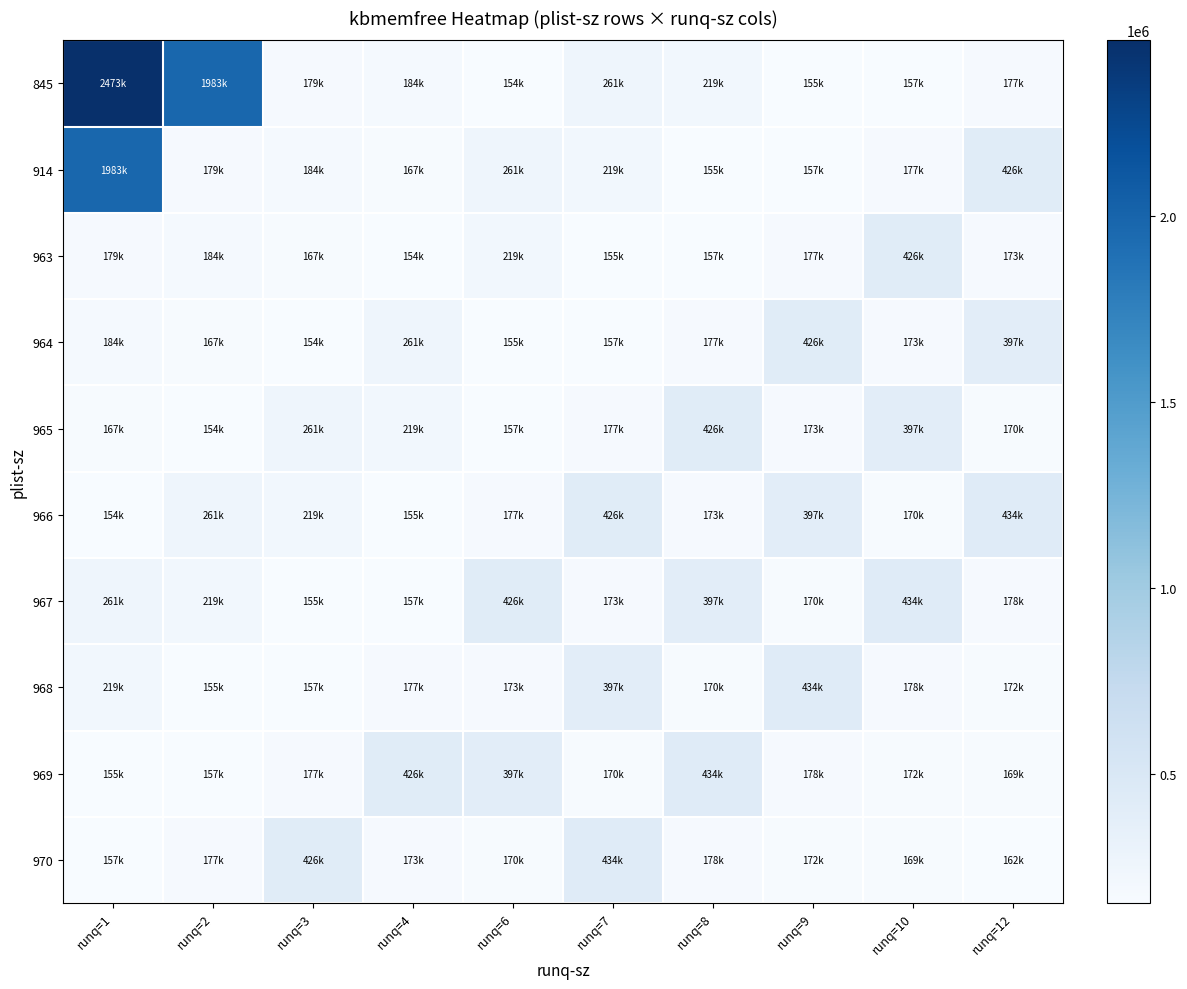

Reading right to left, extract all data points from this chart.

845: runq=12=177220	runq=10=157144	runq=9=155344	runq=8=219048	runq=7=261400	runq=6=154076	runq=4=183948	runq=3=179384	runq=2=1983476	runq=1=2472916
914: runq=12=425732	runq=10=177220	runq=9=157144	runq=8=155344	runq=7=219048	runq=6=261400	runq=4=167056	runq=3=183948	runq=2=179384	runq=1=1983476
963: runq=12=172812	runq=10=425732	runq=9=177220	runq=8=157144	runq=7=155344	runq=6=219048	runq=4=154076	runq=3=167056	runq=2=183948	runq=1=179384
964: runq=12=396924	runq=10=172812	runq=9=425732	runq=8=177220	runq=7=157144	runq=6=155344	runq=4=261400	runq=3=154076	runq=2=167056	runq=1=183948
965: runq=12=170424	runq=10=396924	runq=9=172812	runq=8=425732	runq=7=177220	runq=6=157144	runq=4=219048	runq=3=261400	runq=2=154076	runq=1=167056
966: runq=12=433756	runq=10=170424	runq=9=396924	runq=8=172812	runq=7=425732	runq=6=177220	runq=4=155344	runq=3=219048	runq=2=261400	runq=1=154076
967: runq=12=178368	runq=10=433756	runq=9=170424	runq=8=396924	runq=7=172812	runq=6=425732	runq=4=157144	runq=3=155344	runq=2=219048	runq=1=261400
968: runq=12=171832	runq=10=178368	runq=9=433756	runq=8=170424	runq=7=396924	runq=6=172812	runq=4=177220	runq=3=157144	runq=2=155344	runq=1=219048
969: runq=12=169176	runq=10=171832	runq=9=178368	runq=8=433756	runq=7=170424	runq=6=396924	runq=4=425732	runq=3=177220	runq=2=157144	runq=1=155344
970: runq=12=162316	runq=10=169176	runq=9=171832	runq=8=178368	runq=7=433756	runq=6=170424	runq=4=172812	runq=3=425732	runq=2=177220	runq=1=157144